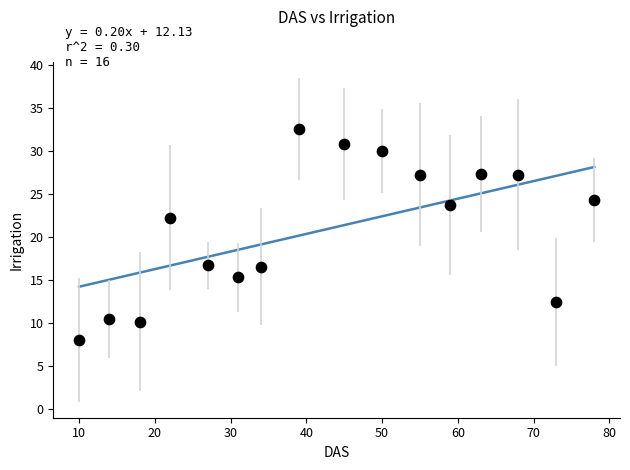

What is the range of Y values (max minus min)?

24.5